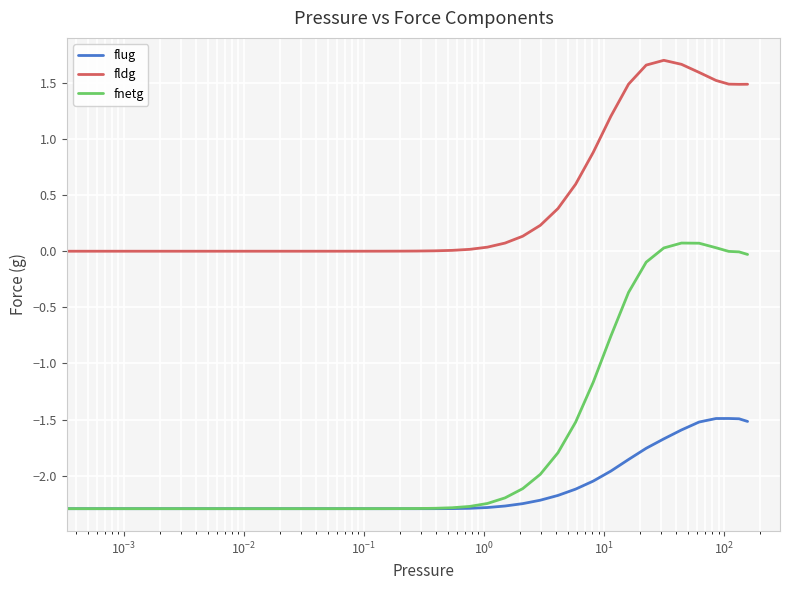

Which series has the widest spread of values?

fnetg